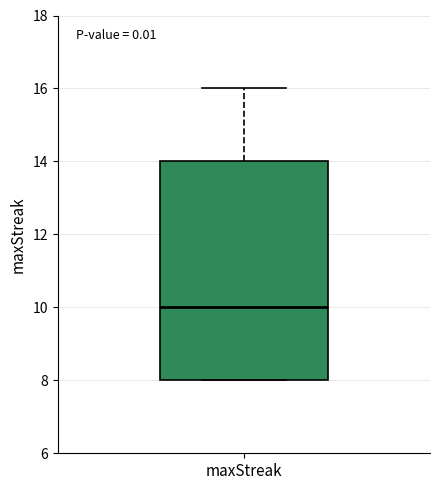

Where is the upper edge of the box for maxStreak on the y-axis? The values are not printed on the chart, so give them approximately, as read against the axis.

14